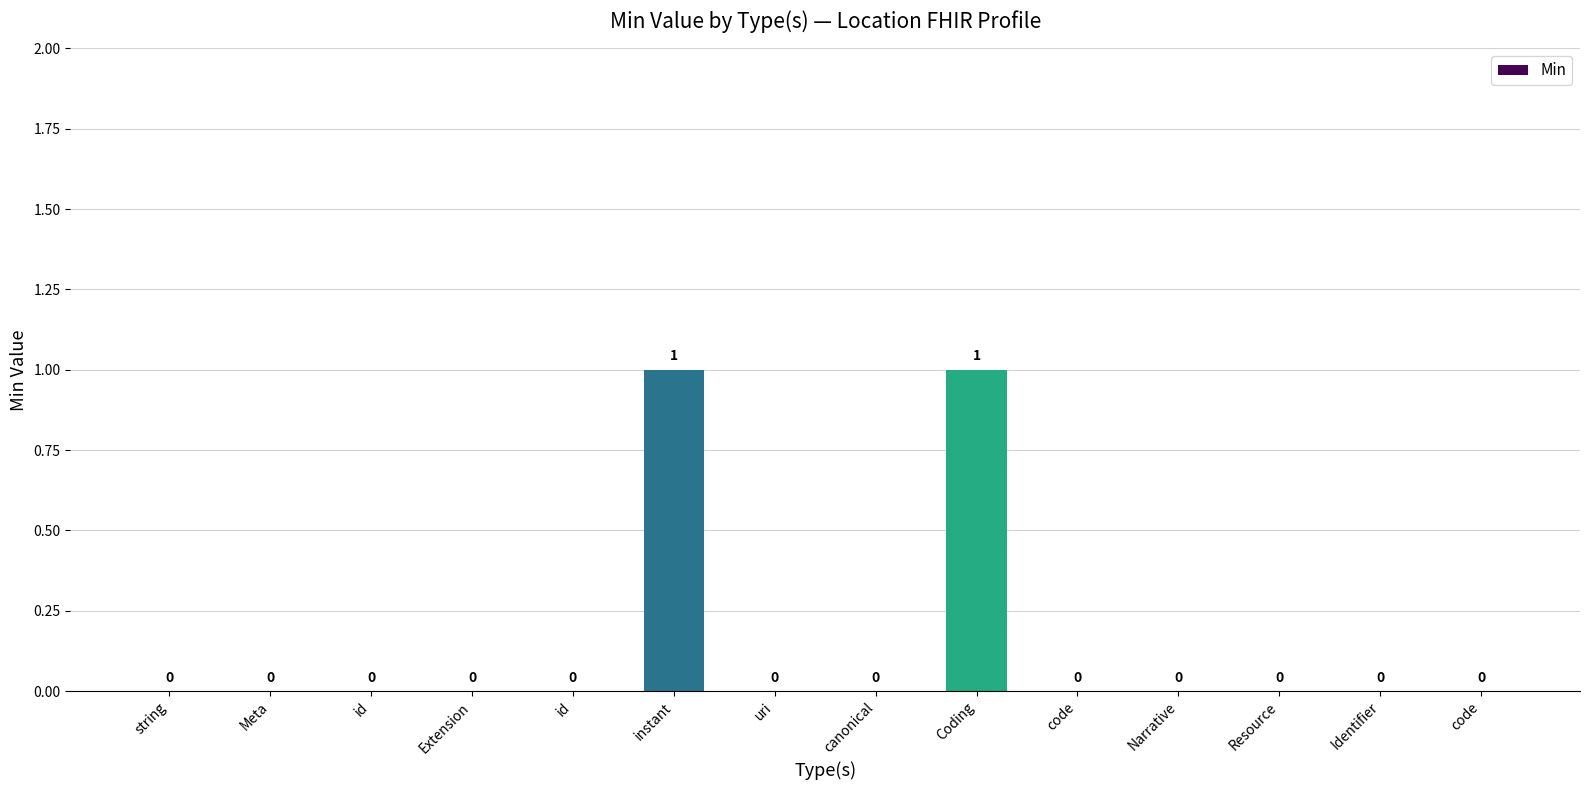

At which category does the chart reach its peak across all series?

instant